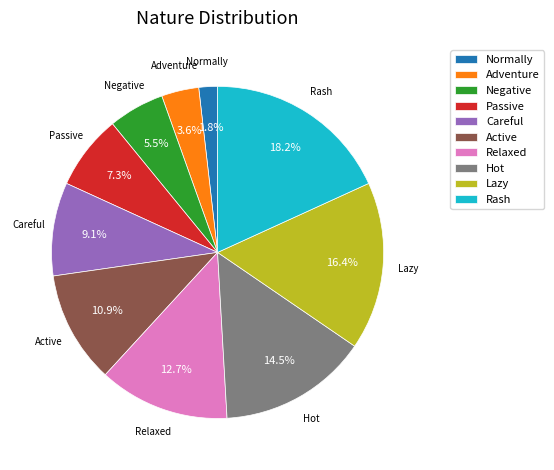

Which has a higher value, Lazy or Negative?

Lazy